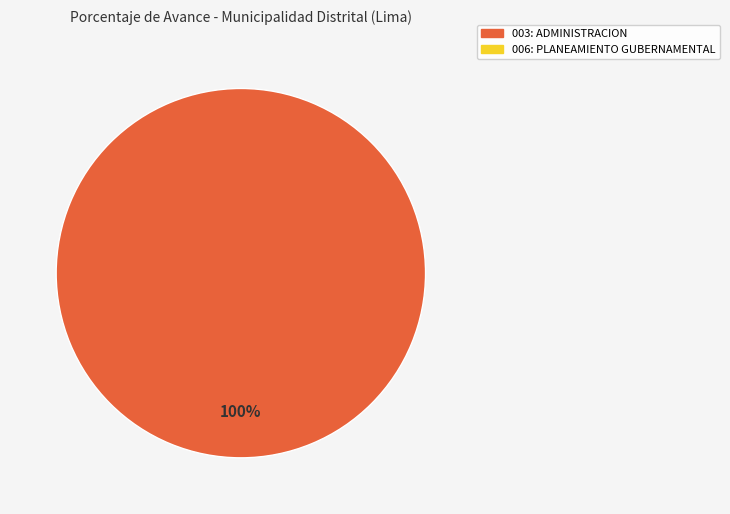

Is there any slice that represents more than half of the pie?

Yes